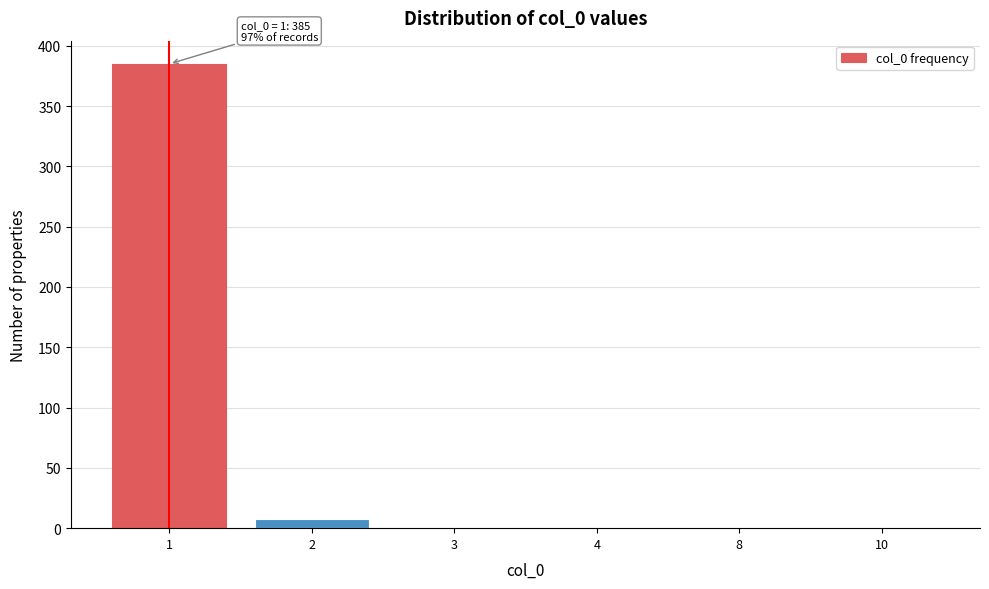

Reading right to left, transcribe all the data shown in this chart.

10=1	8=1	4=1	3=1	2=8	1=385